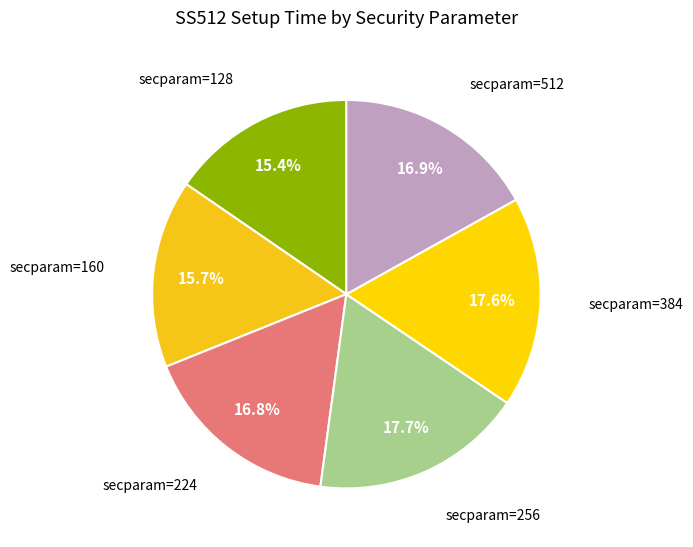

Count the number of slices in the pie.

6